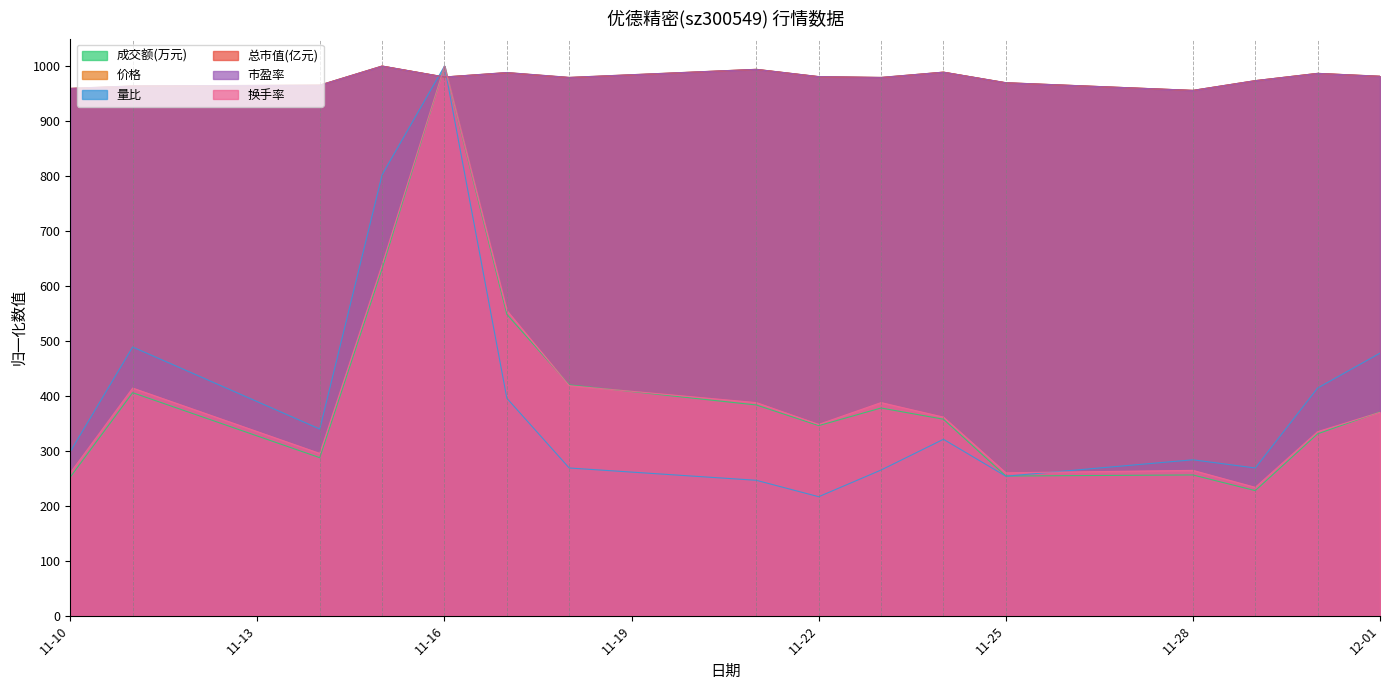

What is the sum of all 市盈率 values?

15646.3